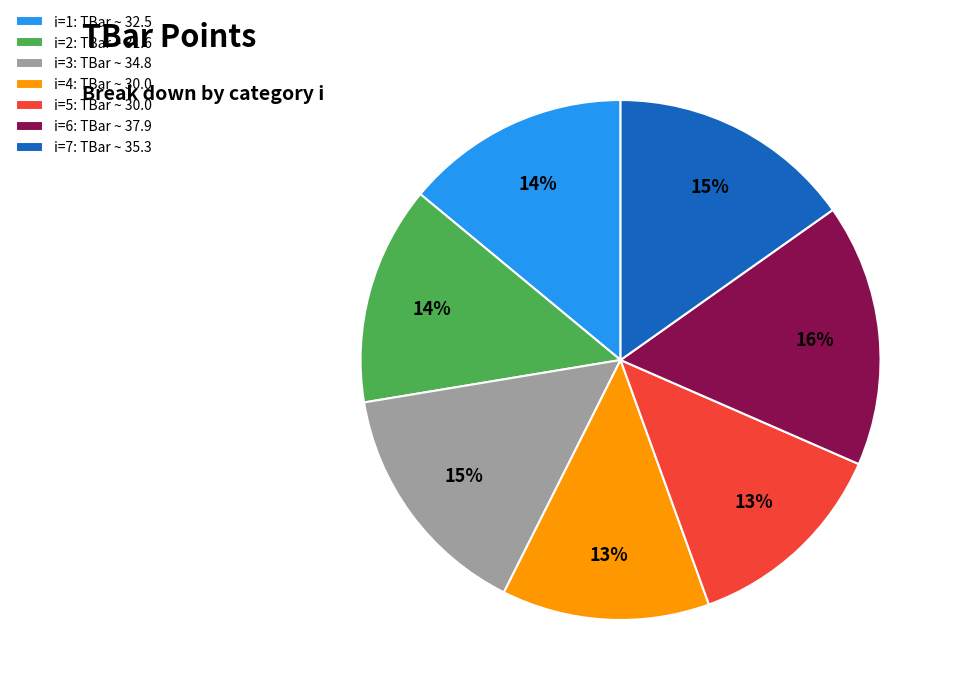

Count the number of slices in the pie.

7